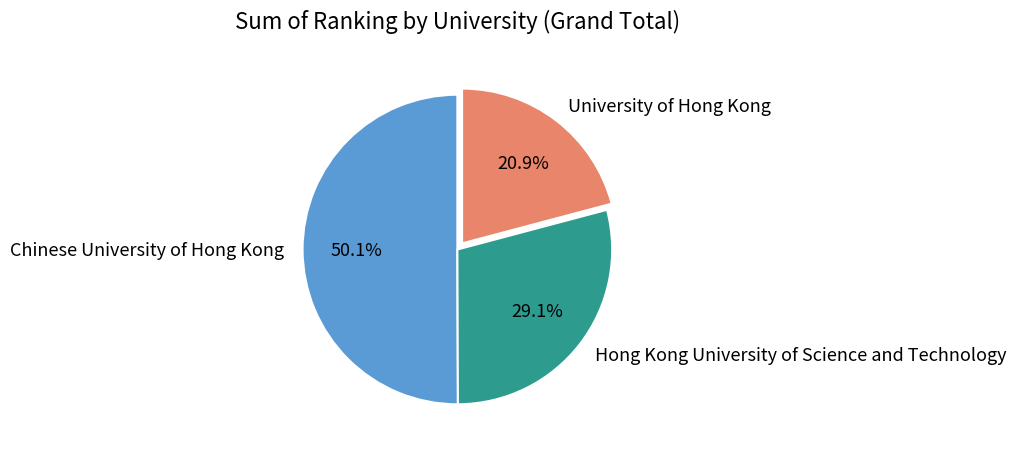

Which category has the biggest portion of the pie?

Chinese University of Hong Kong